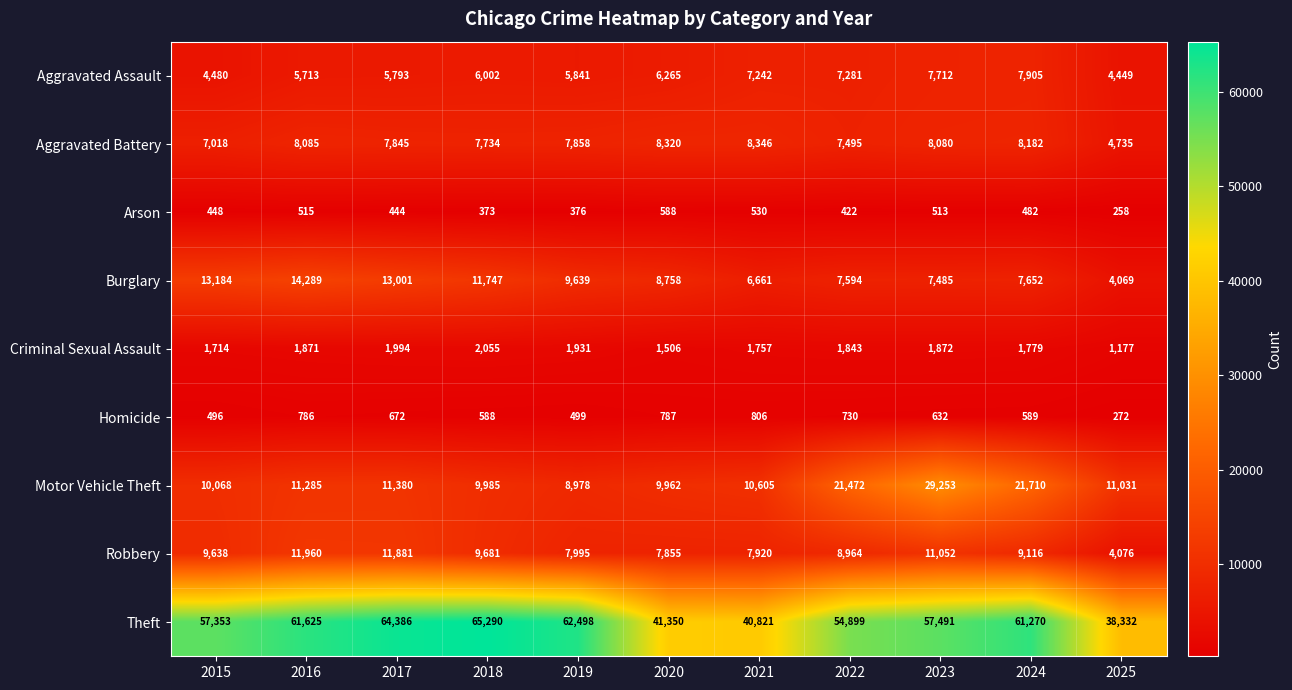

Which category has the highest value across all series?

2018